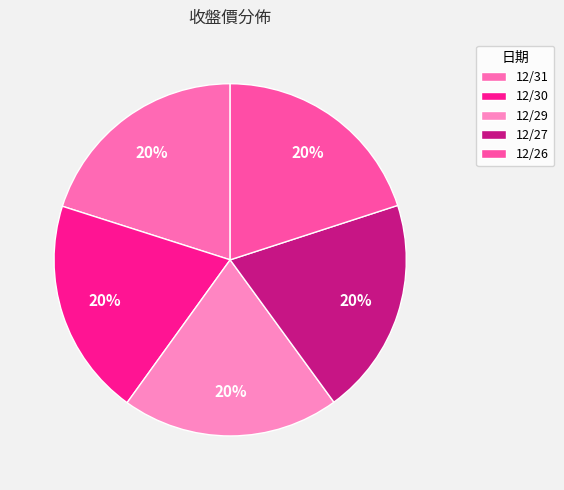

Approximately how many times larger is the value at 12/31 compared to 12/27?

1.0